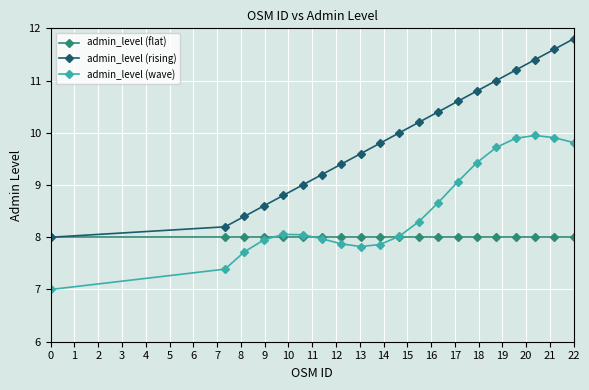

What is the value of the admin_level (rising) point at the 17th from the left?

11.2